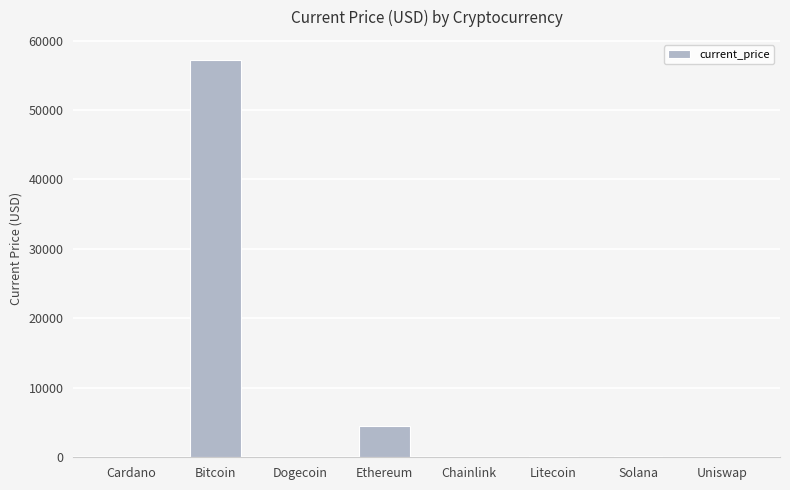

What is the greatest value displayed?

57229.0